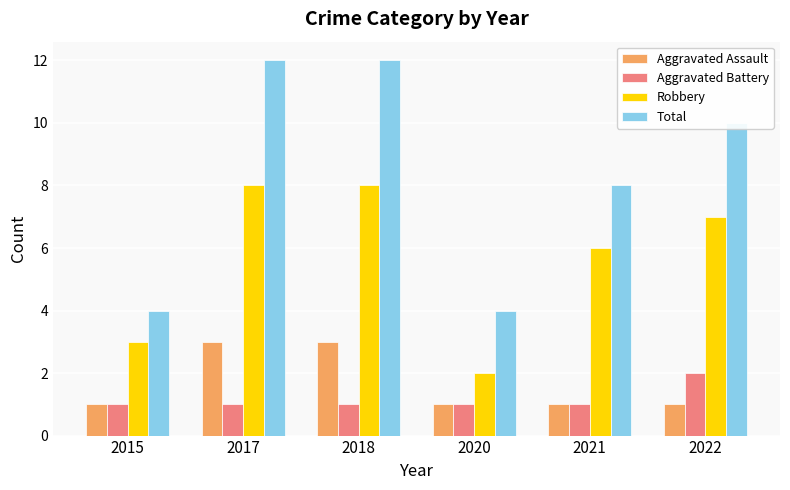

The Aggravated Assault series shows 1 at 2015. True or false?

True